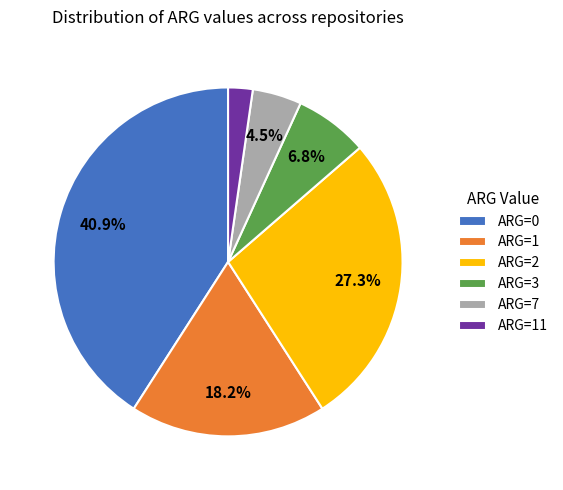

Rank the categories by value from highest to lowest.

ARG=0, ARG=2, ARG=1, ARG=3, ARG=7, ARG=11